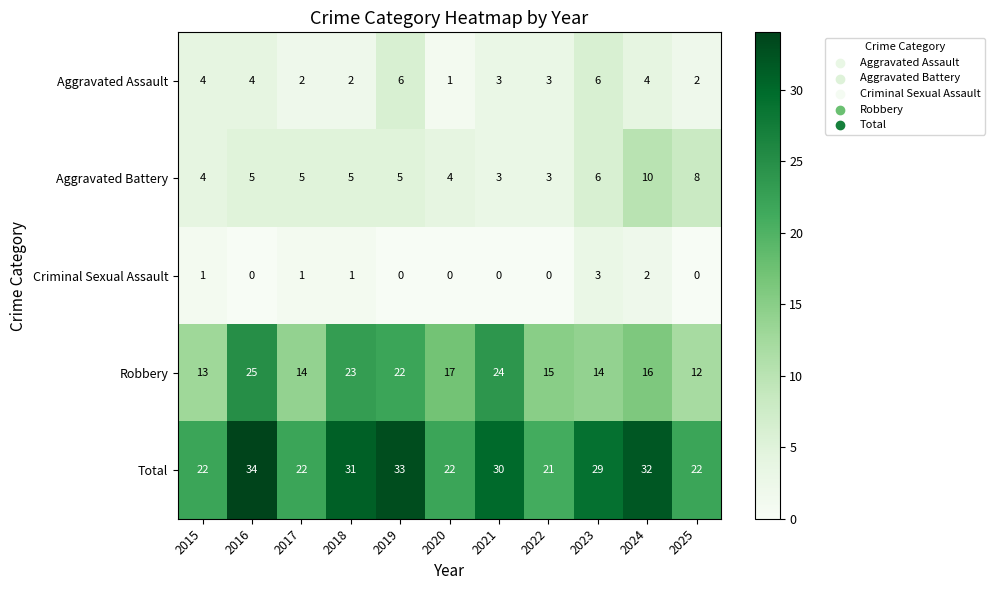

What is the maximum value shown in the chart?

34